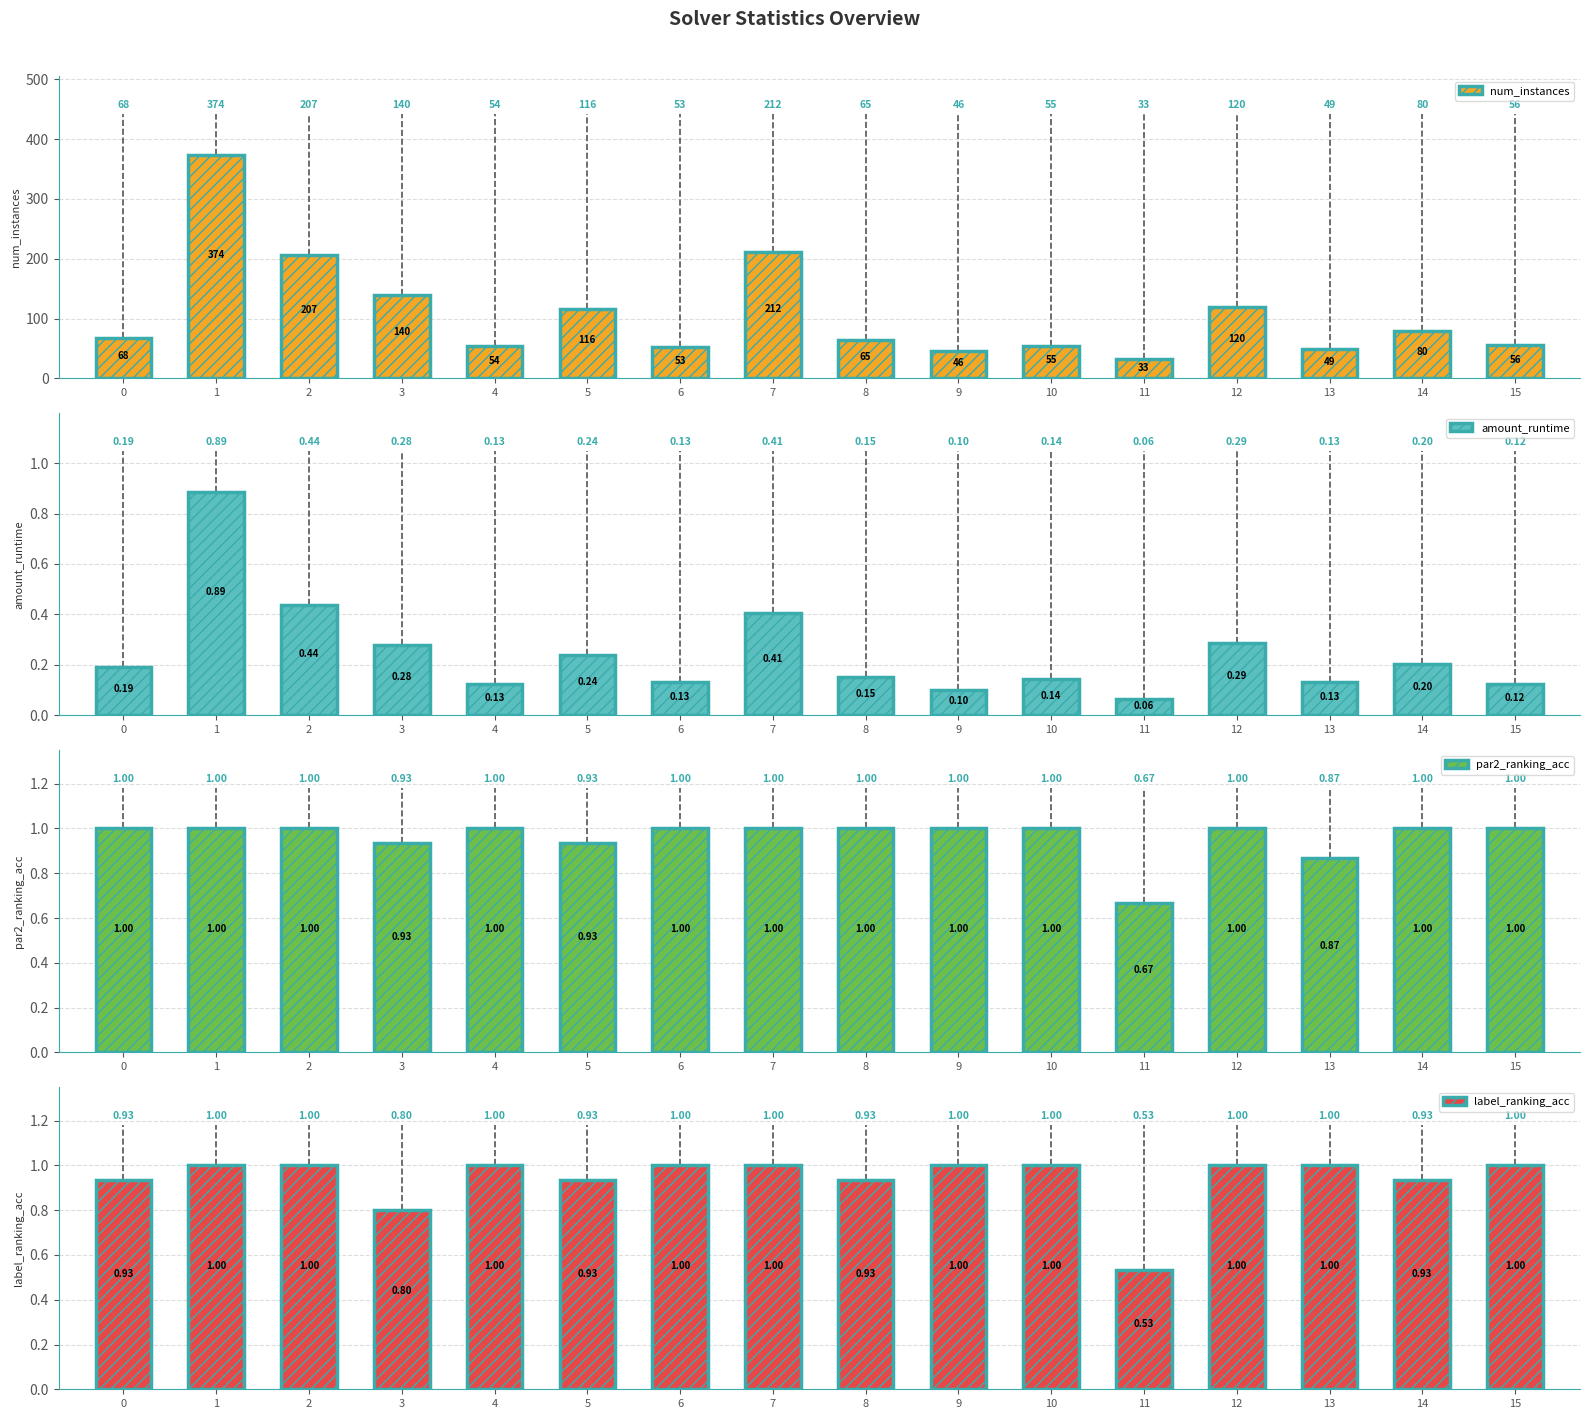

Is it true that amount_runtime equals 0.1 at 3?

False